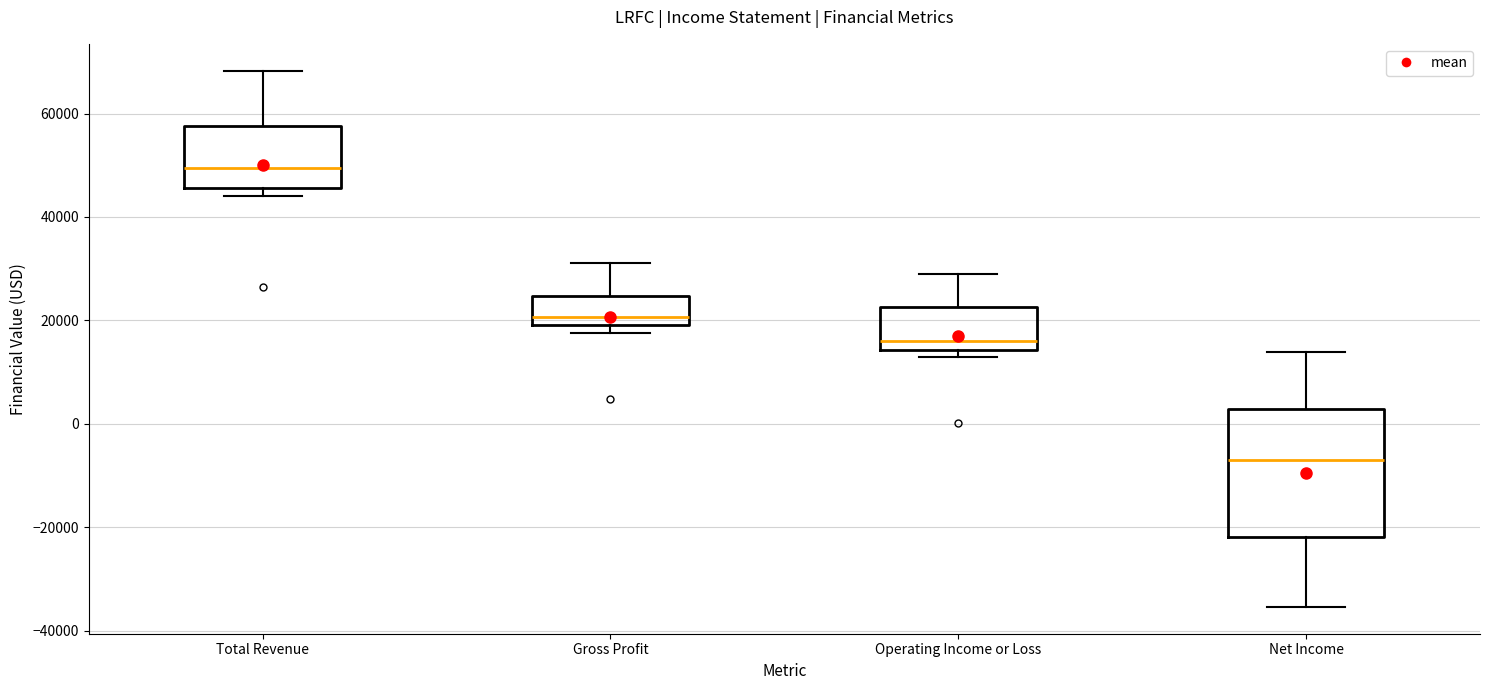

Reading left to right, transcribe this box plot: for each box, give where its median line is, the range the box spans, and where its two whiskers end, as read against the y-axis. The values are not printed on the chart, so give them approximately, as read against the axis.

Total Revenue: median 50000, box 46000 to 58000, whiskers 44000 to 68000
Gross Profit: median 20000 (just above the box's lower edge), box 20000 to 24000, whiskers 18000 to 32000
Operating Income or Loss: median 16000, box 14000 to 22000, whiskers 14000 (just below the box's lower edge) to 30000
Net Income: median -6000, box -22000 to 2000, whiskers -36000 to 14000